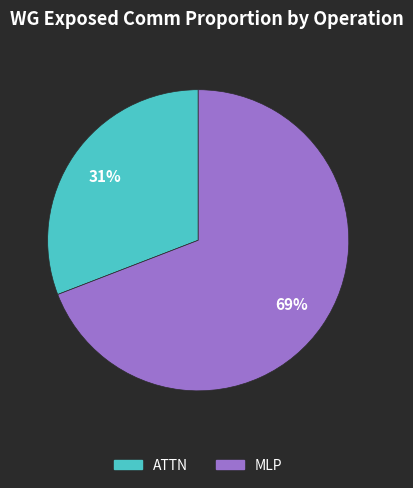

To the nearest percent, what is the difference between the largest and smallest slice percentages?

38%